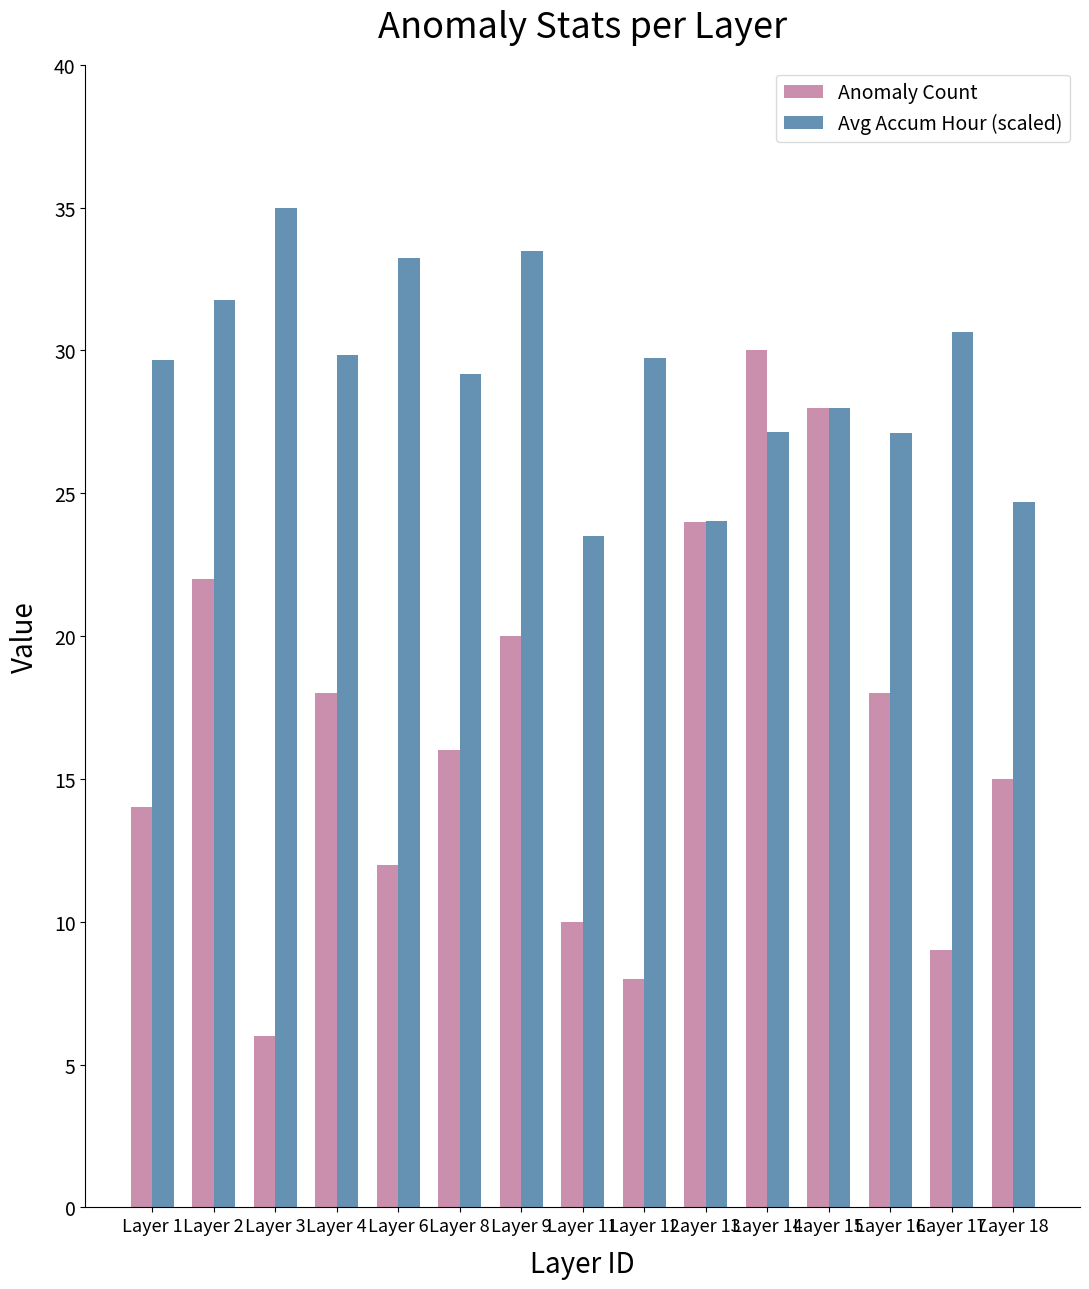

The value of Anomaly Count at Layer 4 is 18.0. True or false?

True